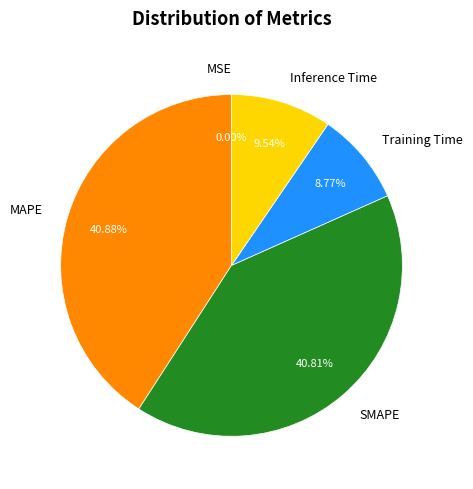

To the nearest percent, what is the combined percentage of SMAPE and Training Time?

50%